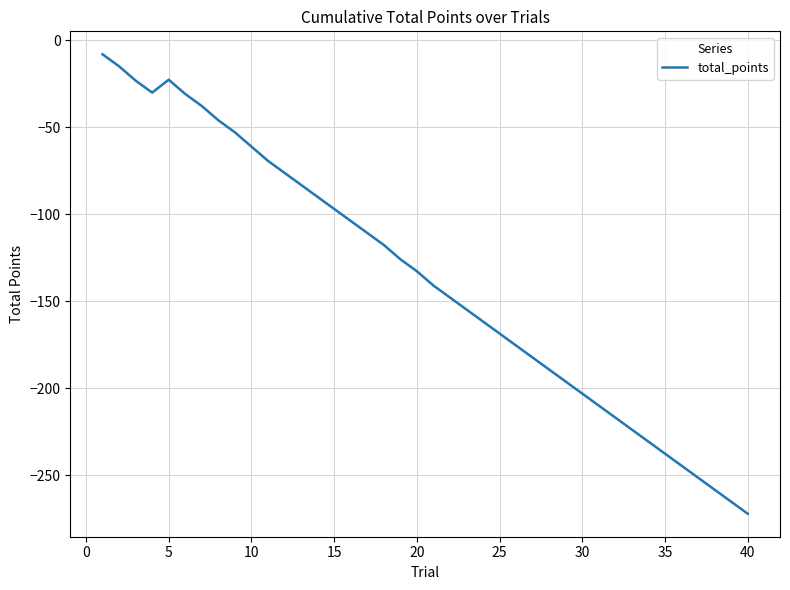

What is the maximum value shown in the chart?

-8.2